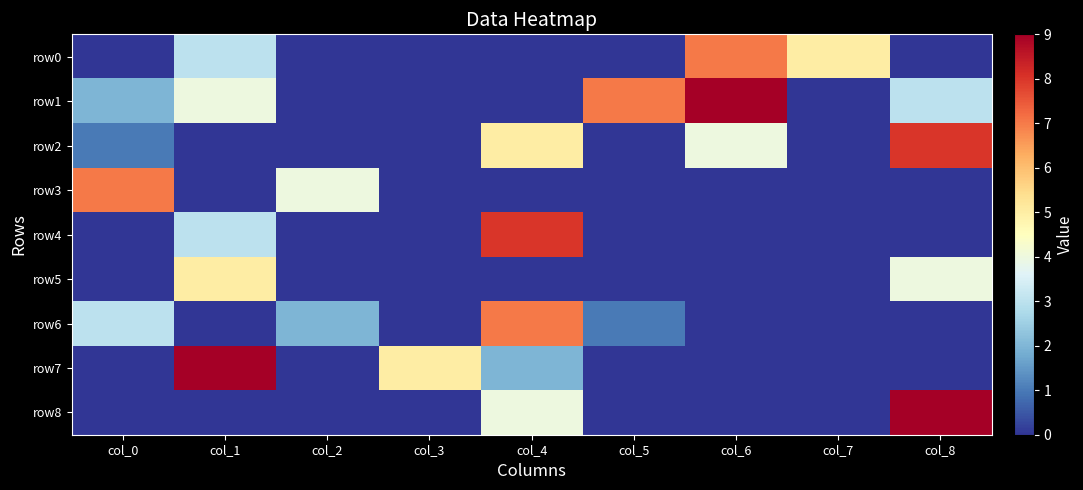

At col_2, list the series in order from largest to smallest.

row3, row6, row0, row1, row2, row4, row5, row7, row8